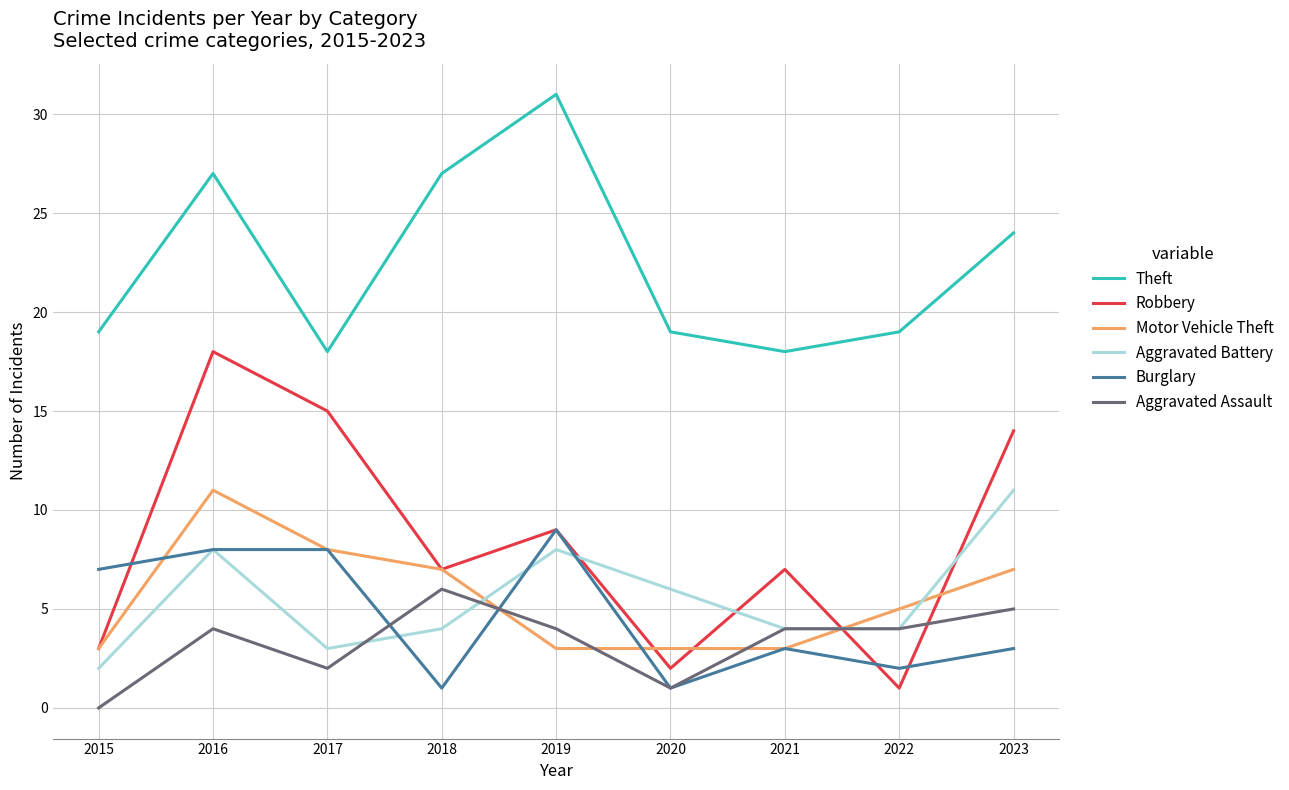

Reading left to right, extract all data points from this chart.

Theft: 19	27	18	27	31	19	18	19	24
Robbery: 3	18	15	7	9	2	7	1	14
Motor Vehicle Theft: 3	11	8	7	3	3	3	5	7
Aggravated Battery: 2	8	3	4	8	6	4	4	11
Burglary: 7	8	8	1	9	1	3	2	3
Aggravated Assault: 0	4	2	6	4	1	4	4	5